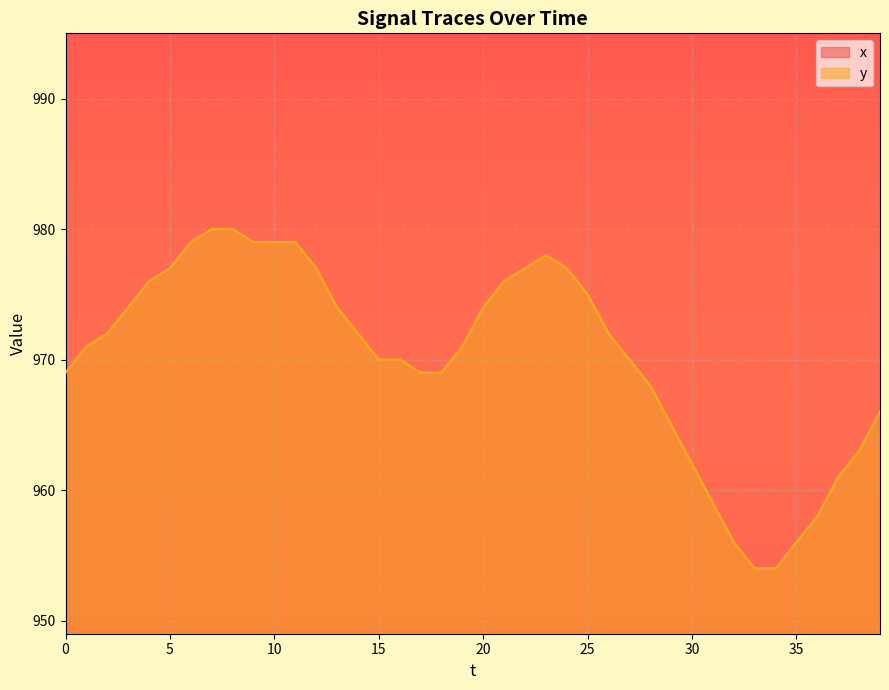

What is the sum of all y values?

38808